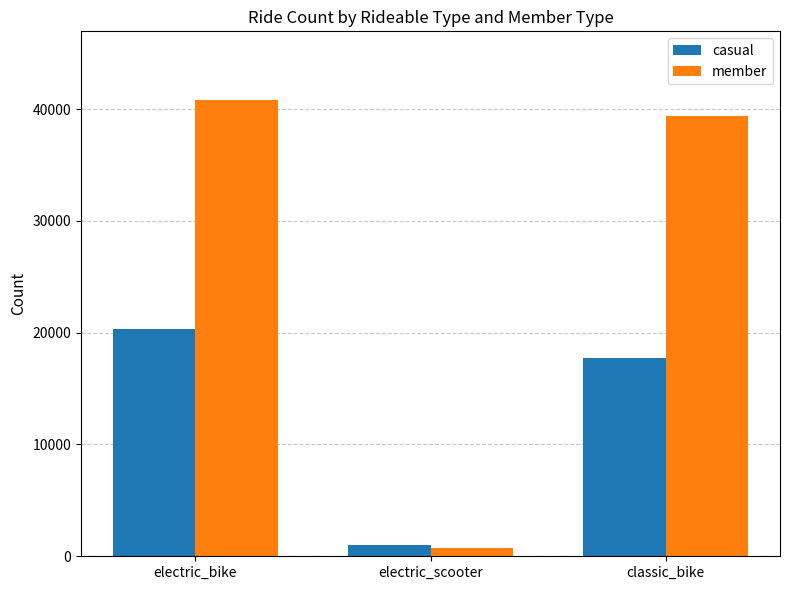

What is the label of the 1st bar from the right?

classic_bike